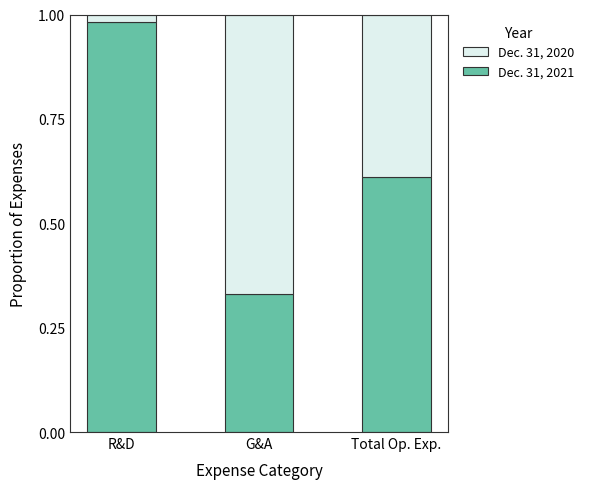

How many data points does each series have?

3